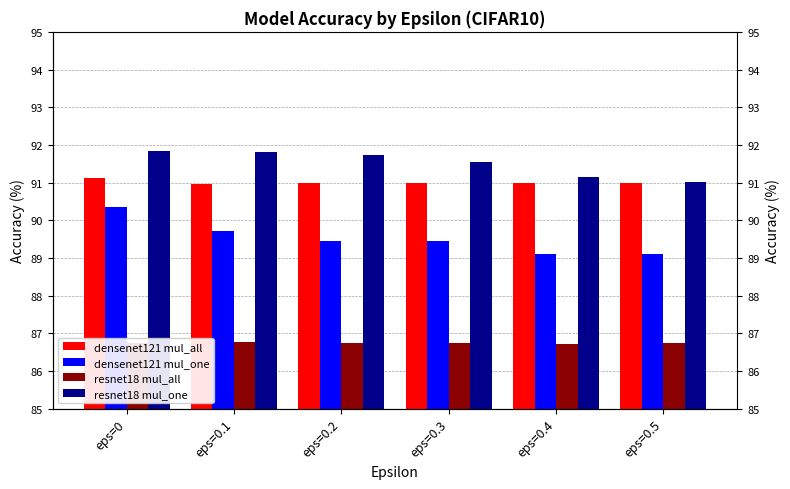

Reading left to right, list all the values displayed in this chart.

densenet121 mul_all: 91.1	91.0	91.0	91.0	91.0	91.0
densenet121 mul_one: 90.3	89.7	89.5	89.5	89.1	89.1
resnet18 mul_all: 86.8	86.8	86.8	86.7	86.7	86.7
resnet18 mul_one: 91.8	91.8	91.7	91.5	91.2	91.0